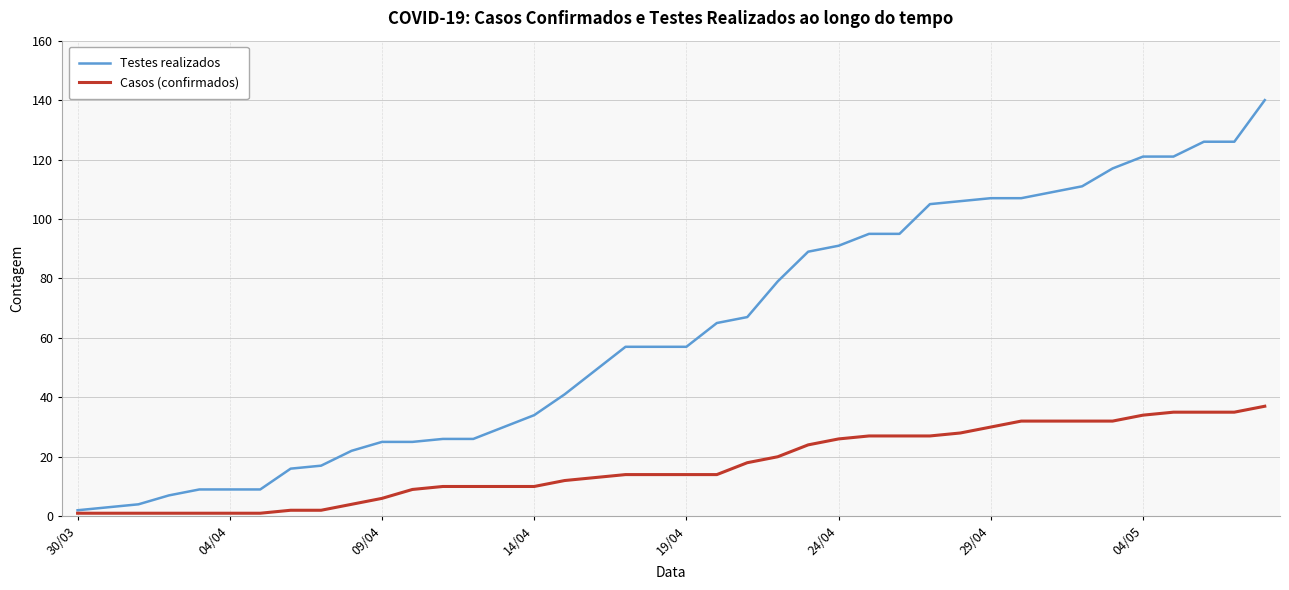

Reading left to right, extract all data points from this chart.

Testes realizados: 2	3	4	7	9	9	9	16	17	22	25	25	26	26	30	34	41	49	57	57	57	65	67	79	89	91	95	95	105	106	107	107	109	111	117	121	121	126	126	140
Casos (confirmados): 1	1	1	1	1	1	1	2	2	4	6	9	10	10	10	10	12	13	14	14	14	14	18	20	24	26	27	27	27	28	30	32	32	32	32	34	35	35	35	37